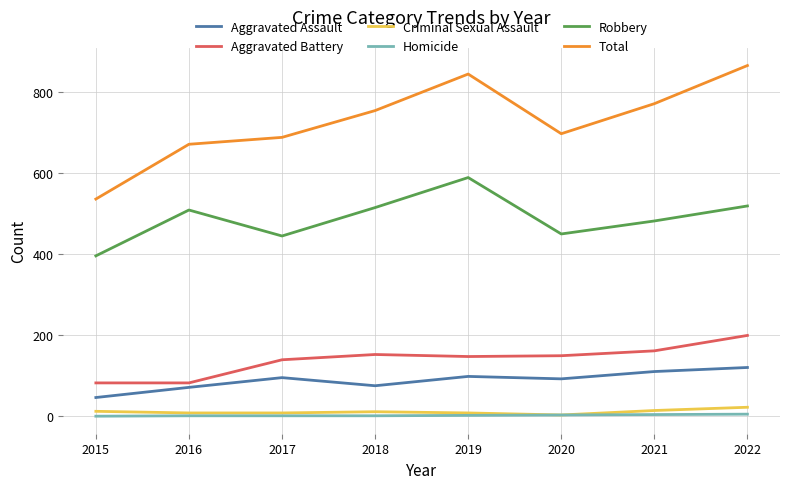

What is the spread (max minus min) of values at 2018?

752